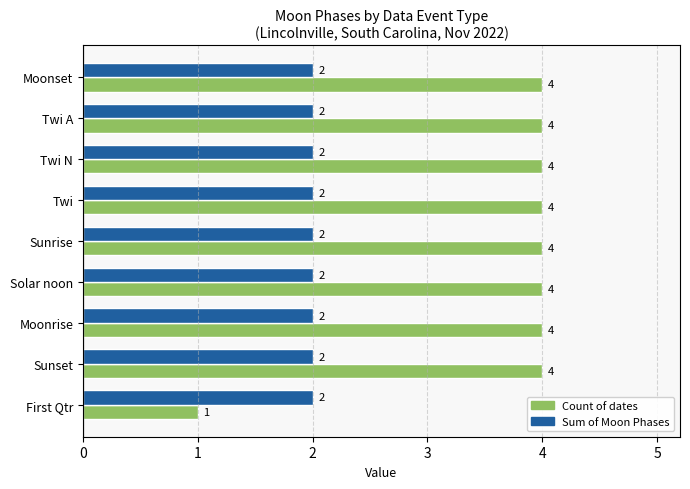

The Sum of Moon Phases series shows 4 at Moonrise. True or false?

False